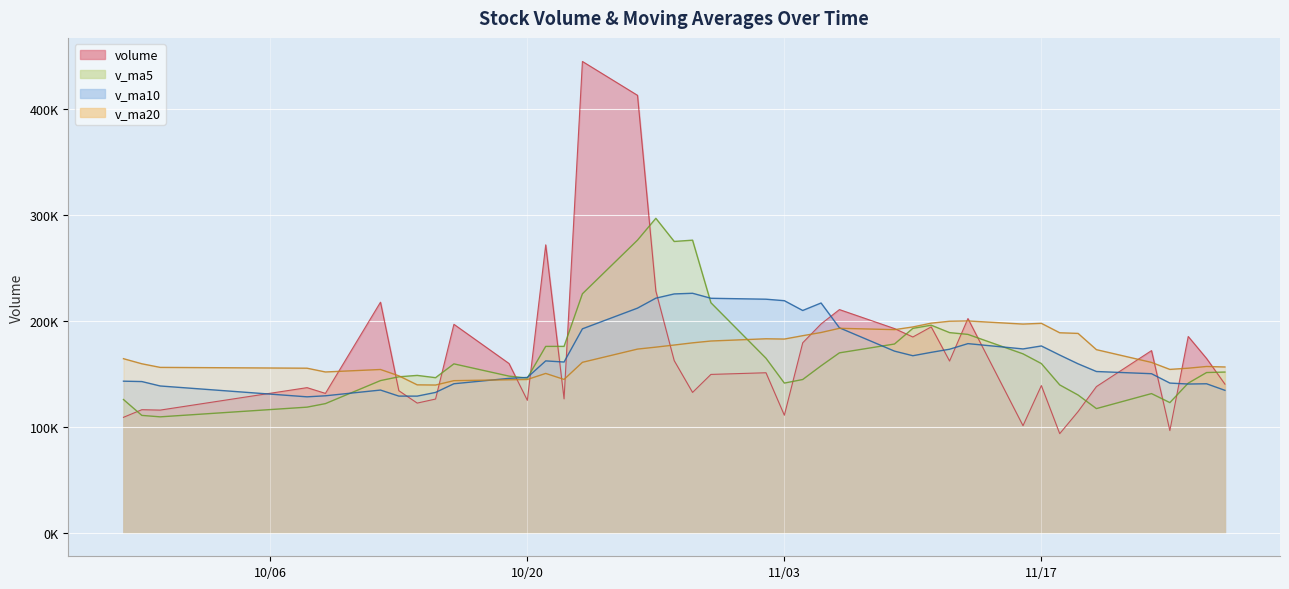

What are all the series names shown in the legend?

volume, v_ma5, v_ma10, v_ma20